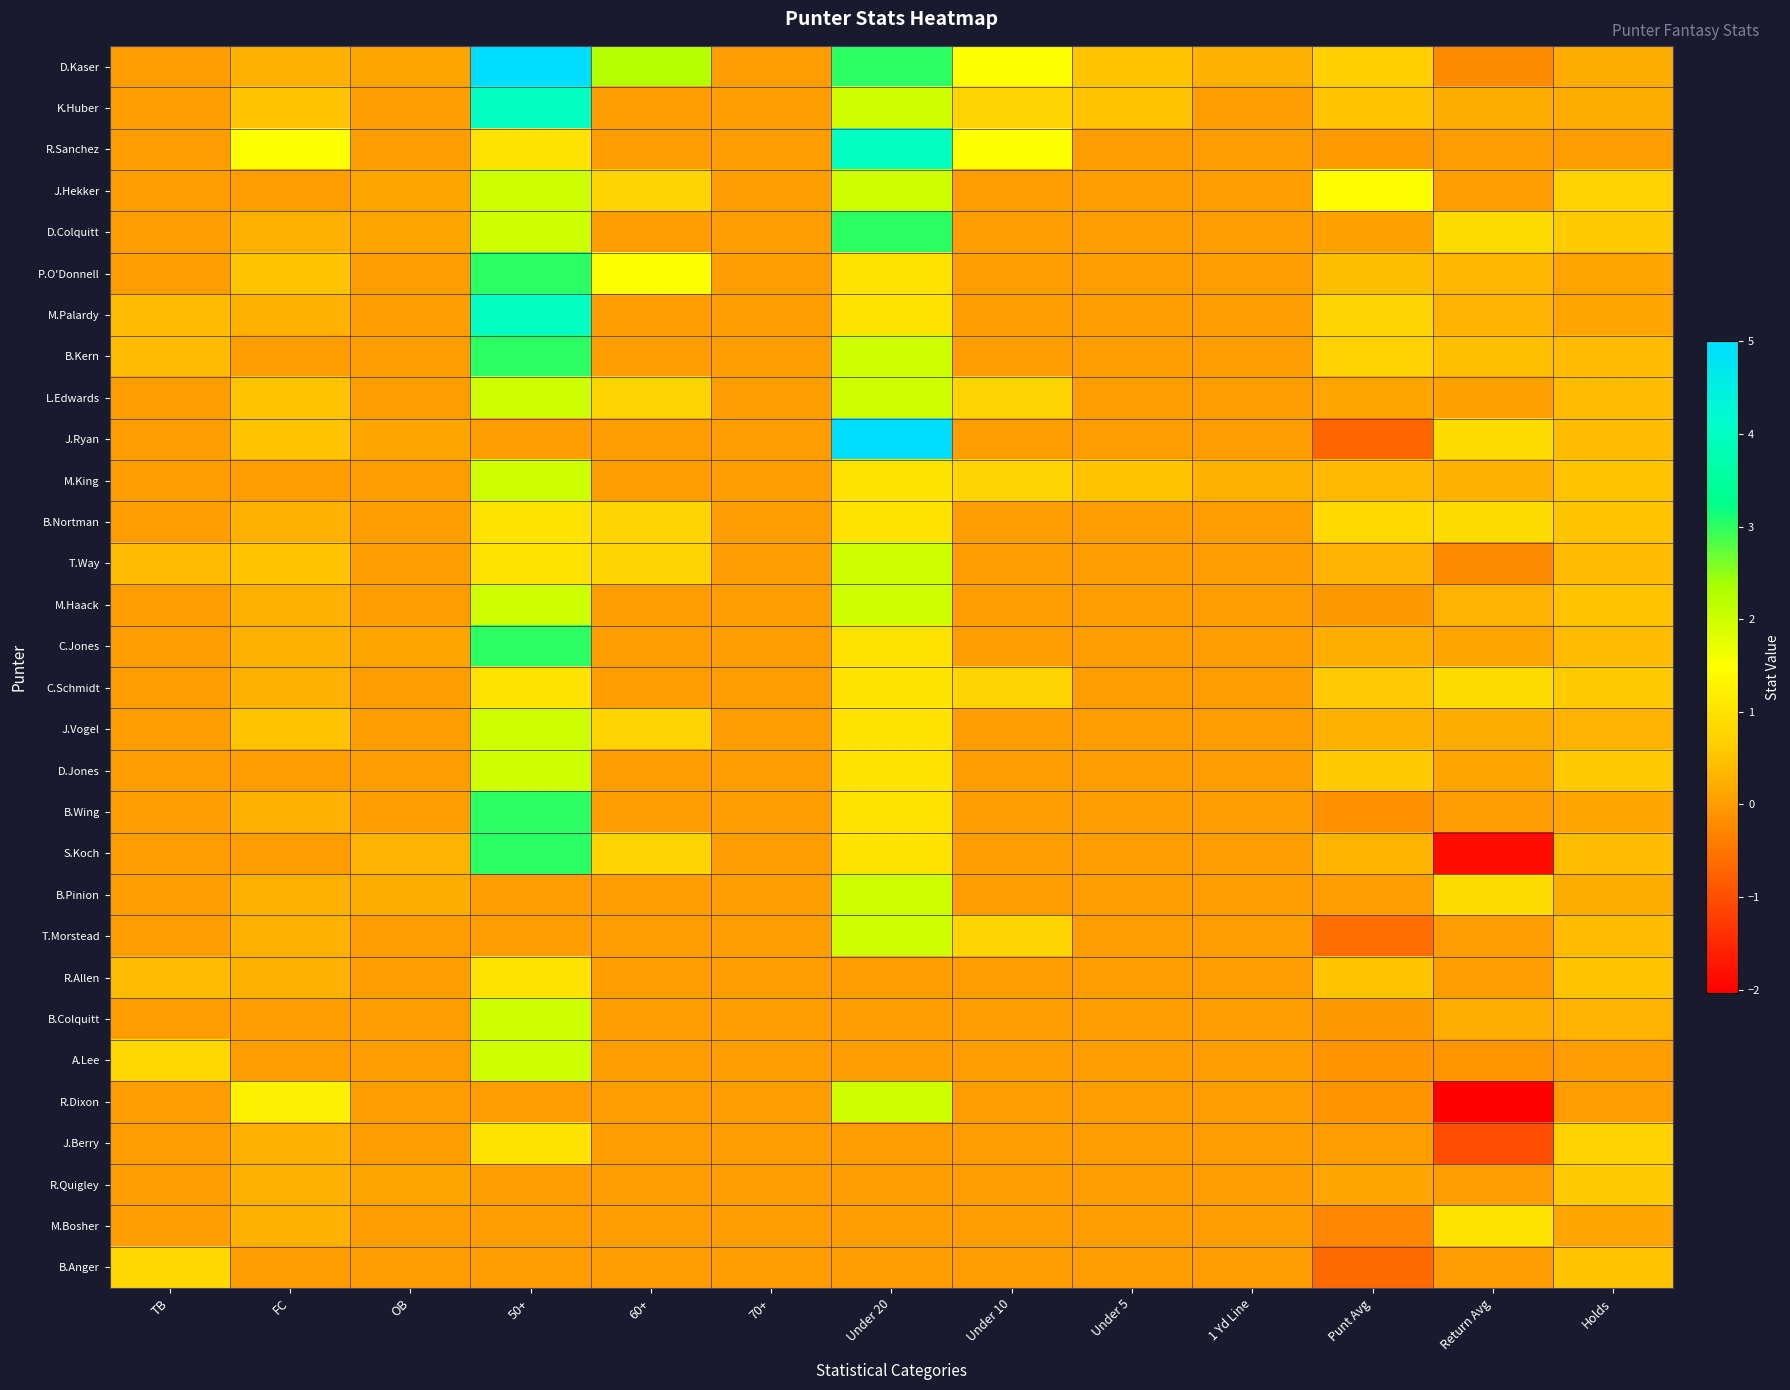

What is the spread (max minus min) of values at OB?

0.3